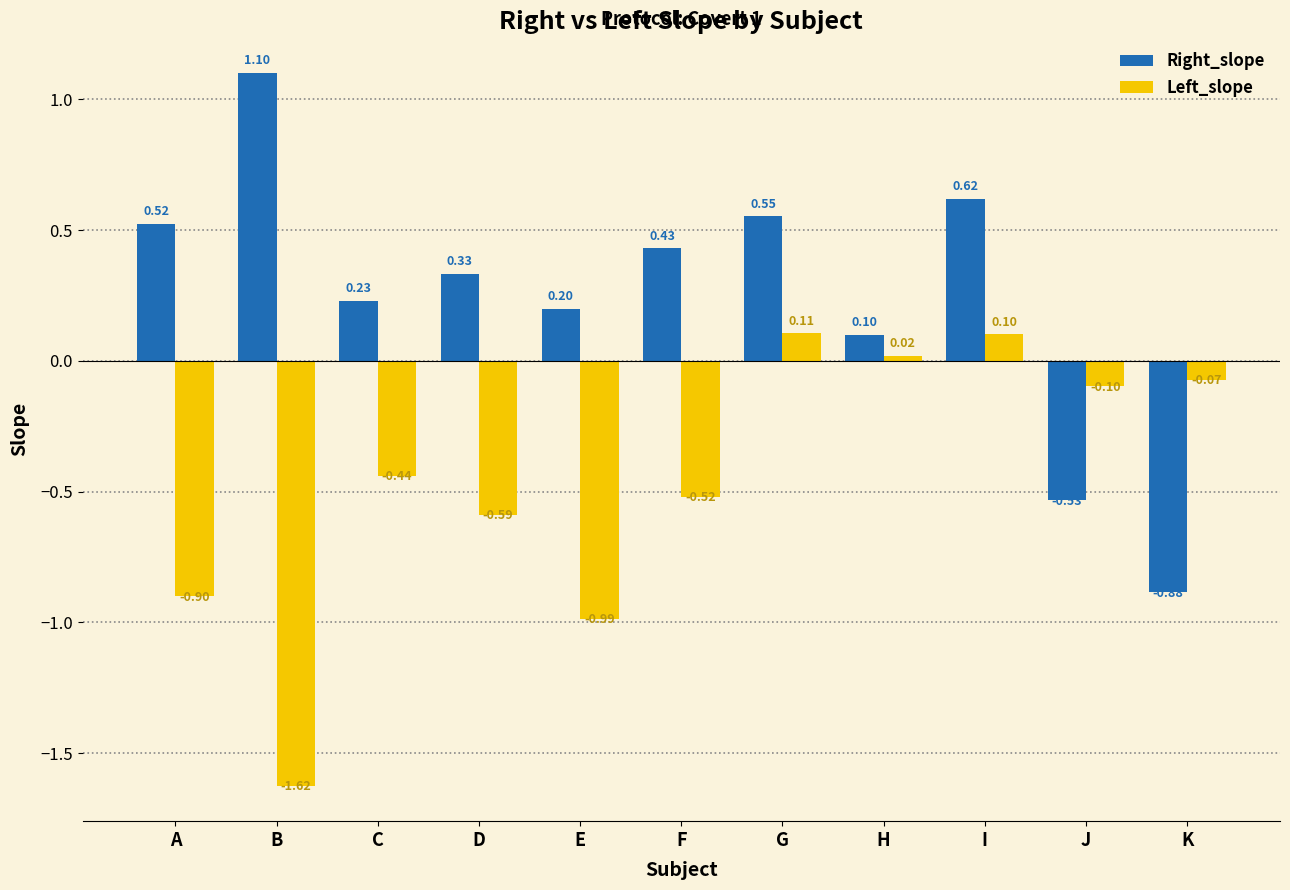

What are all the series names shown in the legend?

Right_slope, Left_slope